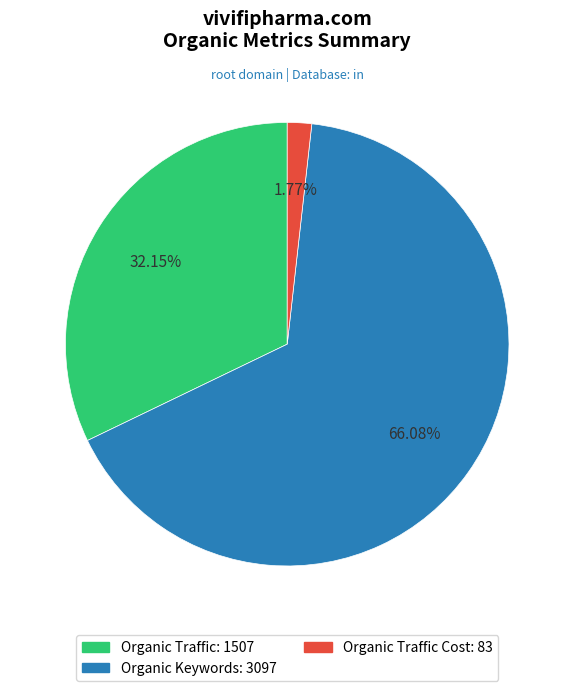

Does any single category account for the majority?

Yes